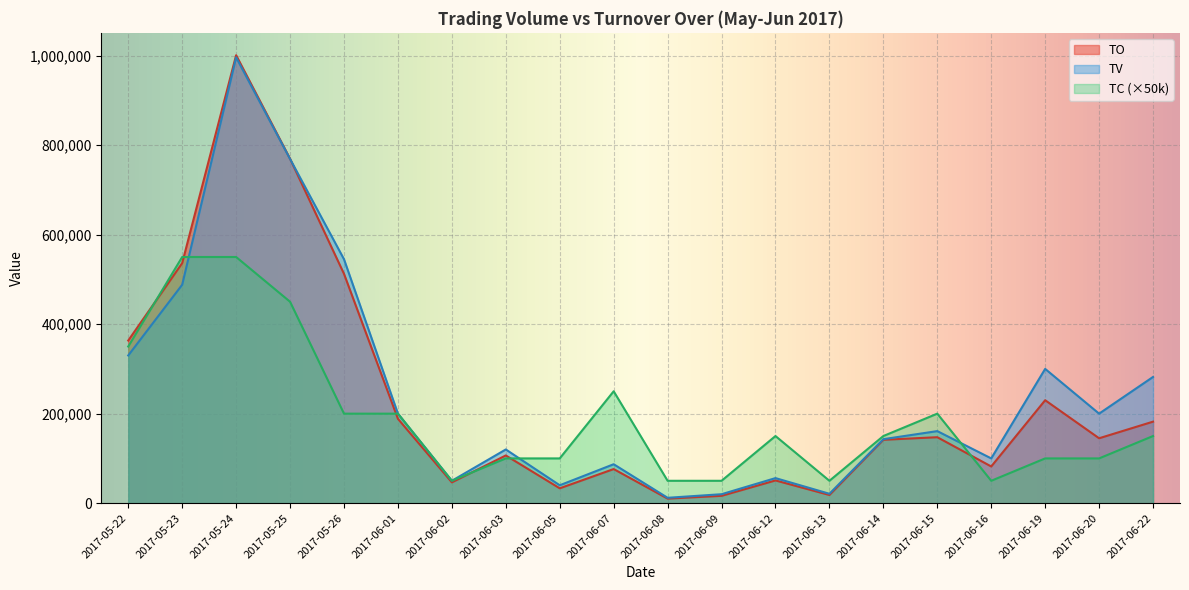

Reading left to right, what are all the values shown in this chart?

TO: 2017-05-22=363360	2017-05-23=536370	2017-05-24=1000740	2017-05-25=769480	2017-05-26=512390	2017-06-01=188500	2017-06-02=46500	2017-06-03=106600	2017-06-05=33200	2017-06-07=76200	2017-06-08=10200	2017-06-09=16400	2017-06-12=50780	2017-06-13=18270	2017-06-14=141600	2017-06-15=147370	2017-06-16=82000	2017-06-19=230000	2017-06-20=145000	2017-06-22=182120
TV: 2017-05-22=330000	2017-05-23=488000	2017-05-24=996000	2017-05-25=769000	2017-05-26=545000	2017-06-01=200000	2017-06-02=50000	2017-06-03=120000	2017-06-05=40000	2017-06-07=87000	2017-06-08=12000	2017-06-09=20000	2017-06-12=56000	2017-06-13=21000	2017-06-14=143000	2017-06-15=161000	2017-06-16=100000	2017-06-19=300000	2017-06-20=200000	2017-06-22=282000
TC: 2017-05-22=350000	2017-05-23=550000	2017-05-24=550000	2017-05-25=450000	2017-05-26=200000	2017-06-01=200000	2017-06-02=50000	2017-06-03=100000	2017-06-05=100000	2017-06-07=250000	2017-06-08=50000	2017-06-09=50000	2017-06-12=150000	2017-06-13=50000	2017-06-14=150000	2017-06-15=200000	2017-06-16=50000	2017-06-19=100000	2017-06-20=100000	2017-06-22=150000